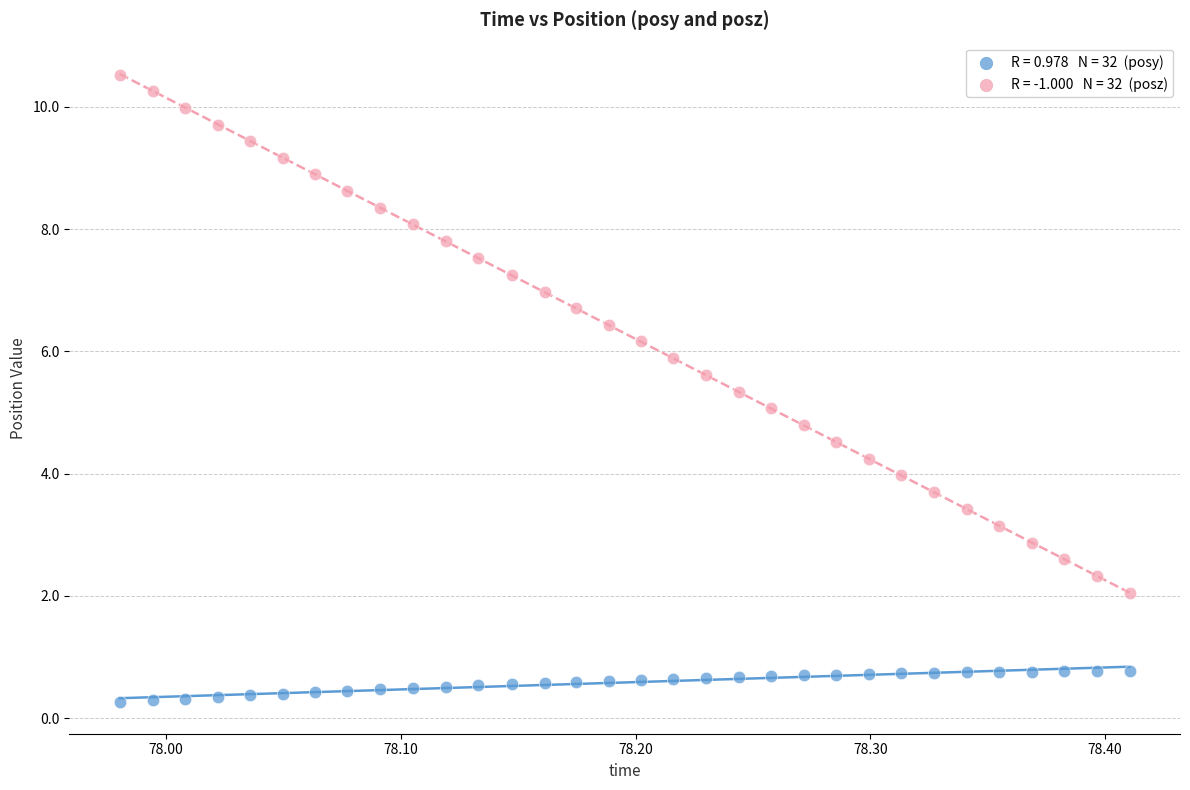

Across all data points, what is the range of Y values (max minus min)?

10.3